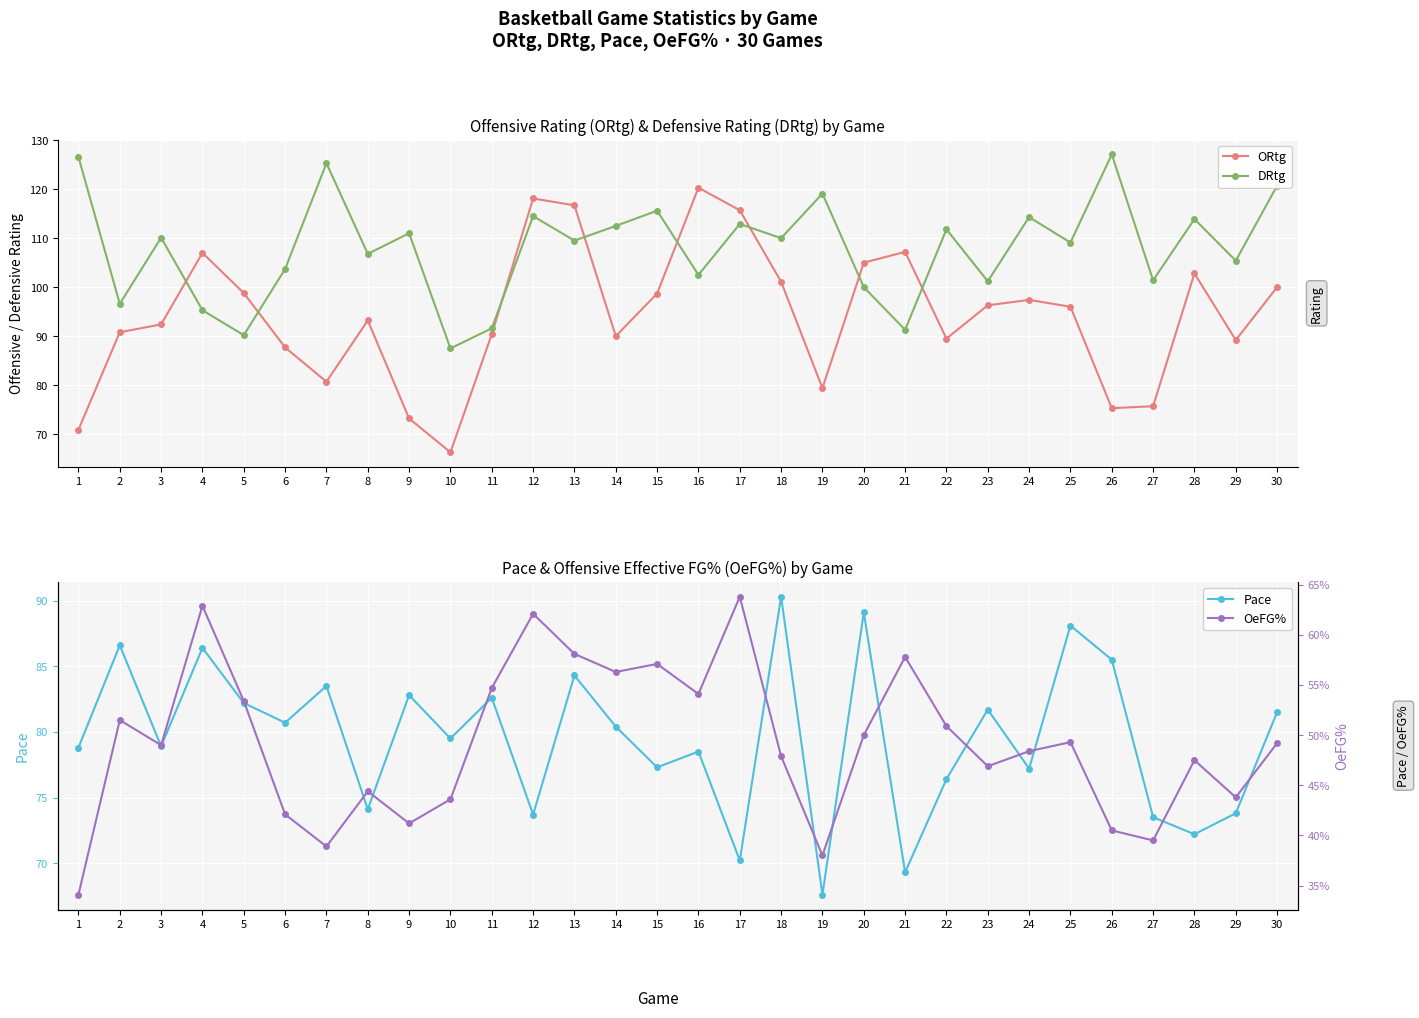

What is the difference between the maximum and minimum values in the ORtg series?

54.0